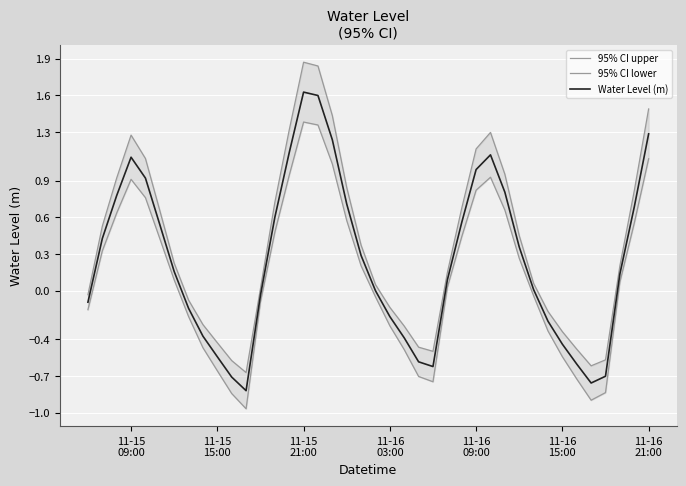

At how many categories does at least one series exceed 0?

25